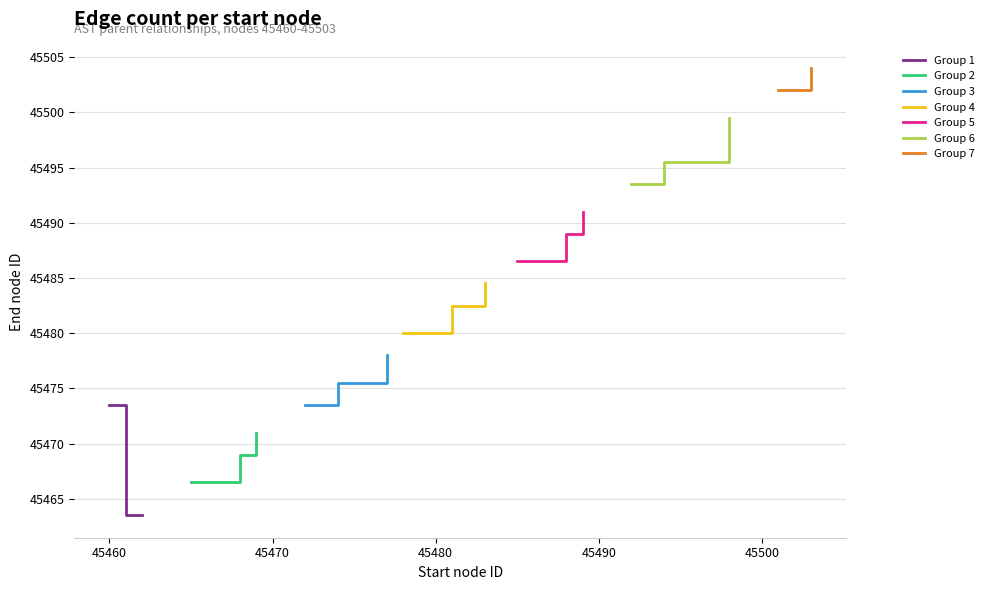

What is the lowest value of the Group 1 series?

45463.5